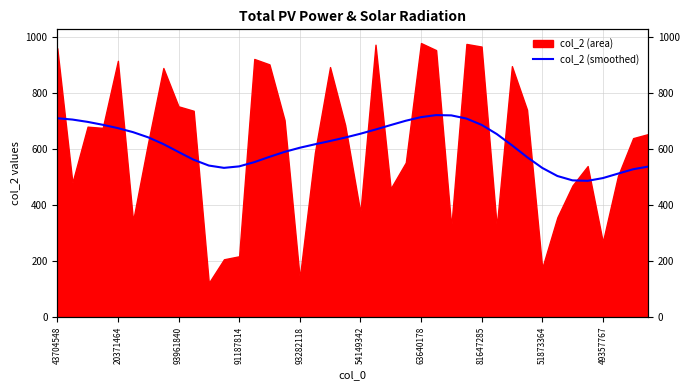

Rank the categories by value from lowest to highest.

35, 34, 36, 33, 37, 38, 32, 11, 39, 12, 10, 13, 49357767, 31, 14, 51873364, 15, 16, 30, 17, 81647285, 18, 19, 63640178, 29, 20, 54149342, 21, 93282118, 22, 28, 91187814, 93961840, 23, 20371464, 27, 43704548, 24, 26, 25